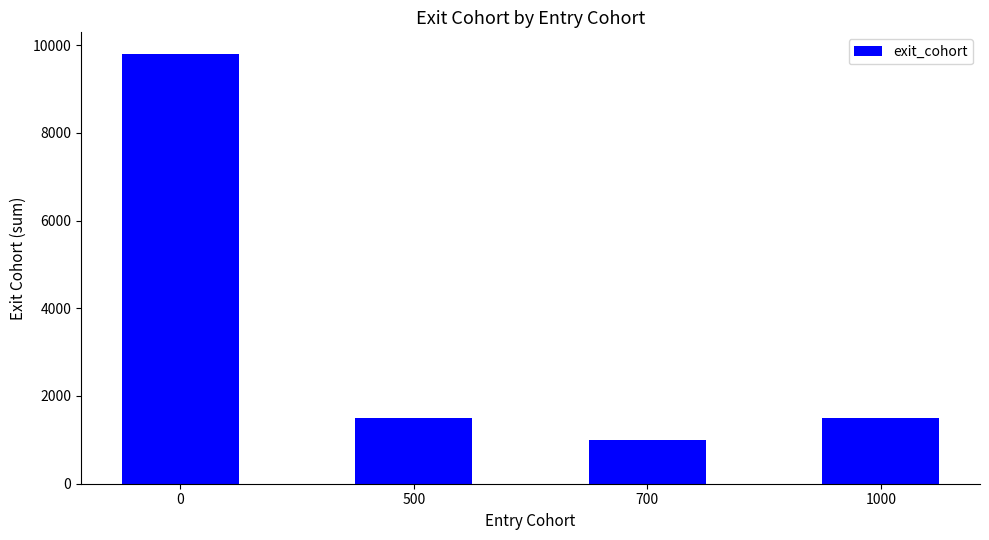

Between 500 and 700, which is larger?

500